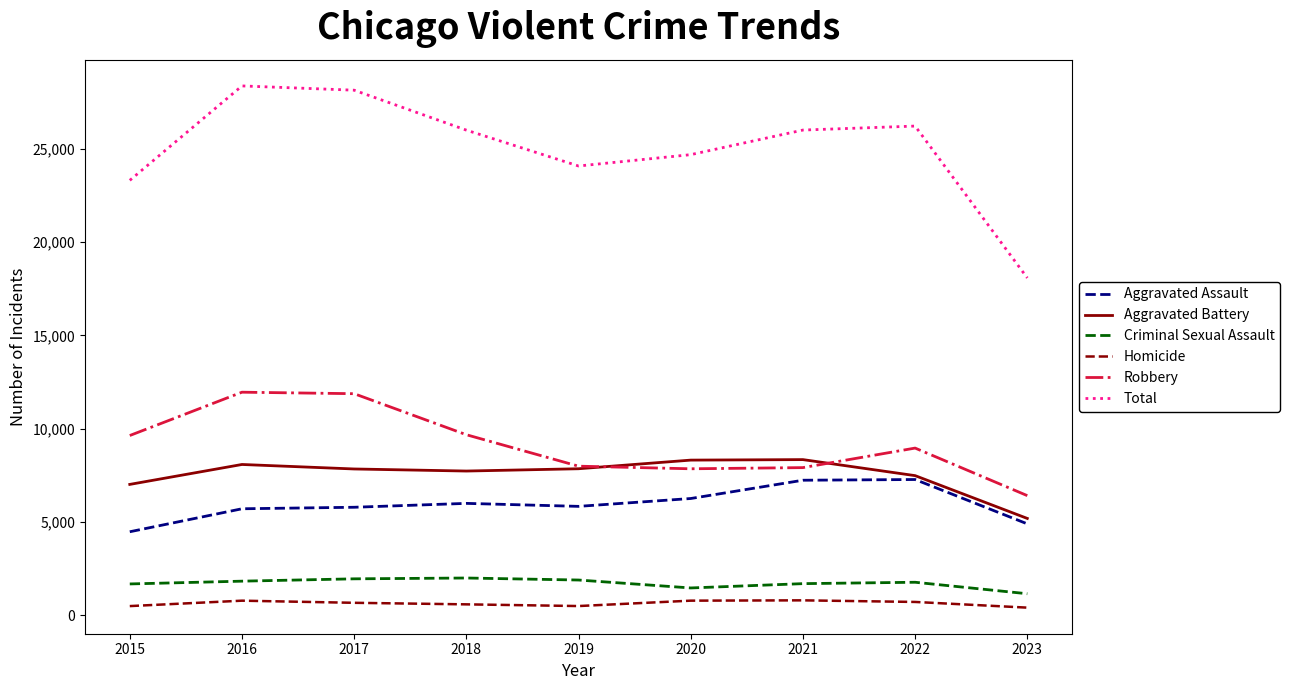

Between 2019 and 2023, which series saw the biggest shift?

Total